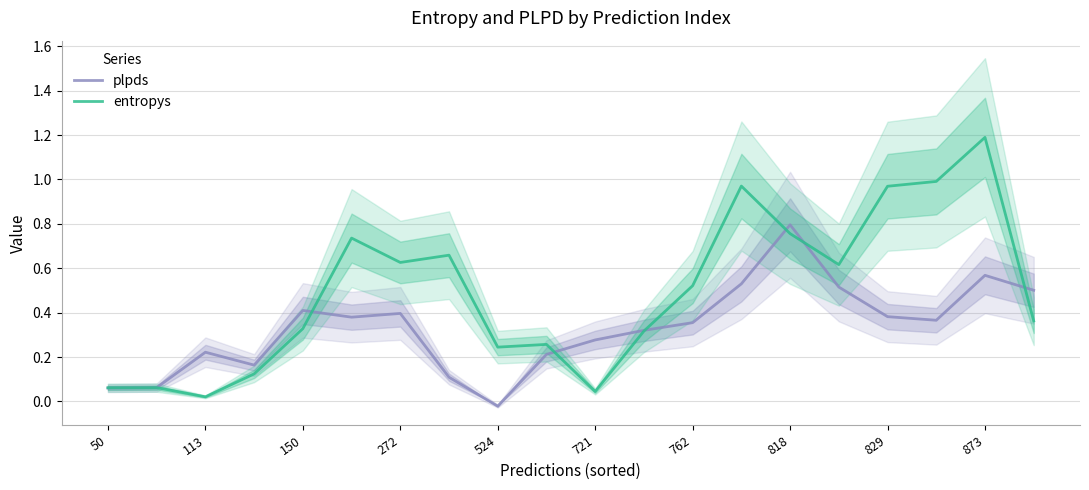

How many data points in plpds are less than 0?

1